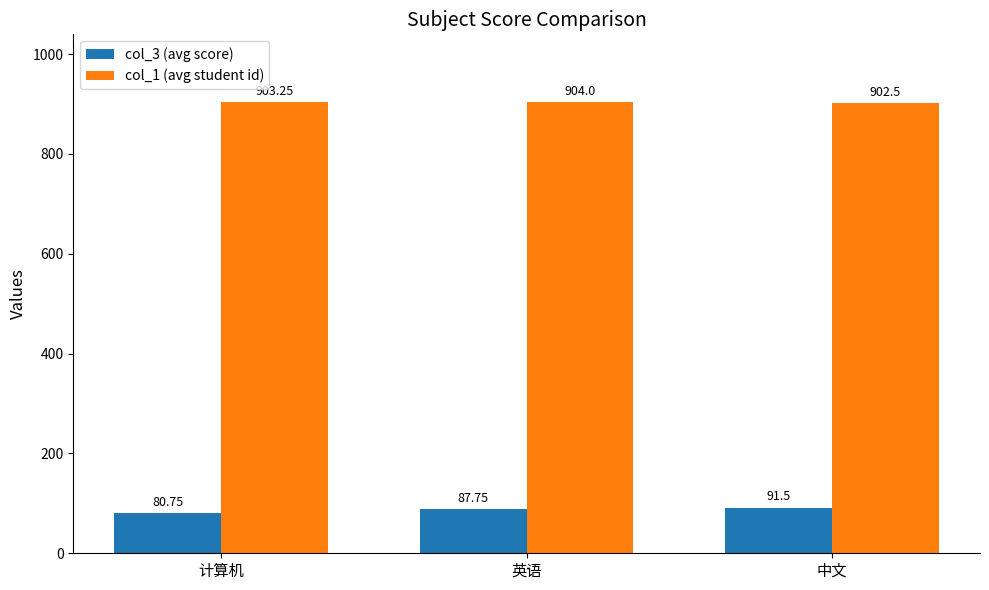

What is the sum of the col_1 (avg student id) values at 中文 and 计算机?

1805.8